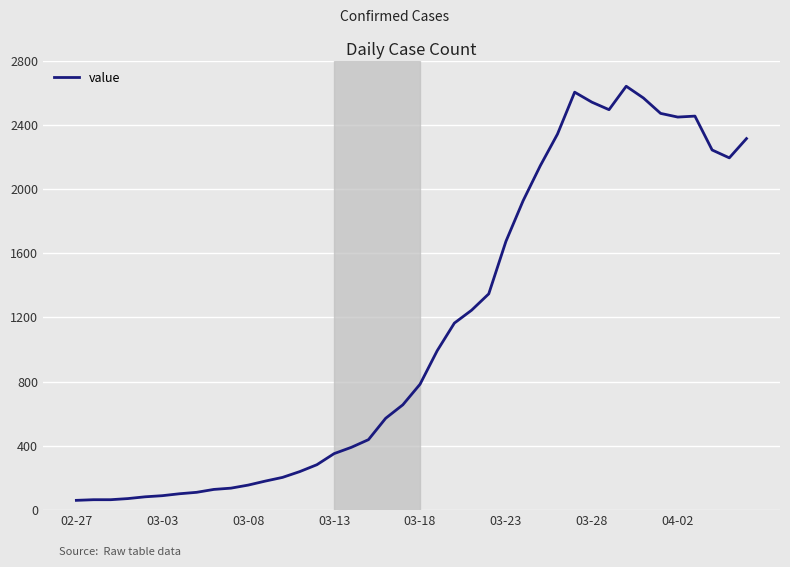

What is the difference between the maximum and minimum values?

2579